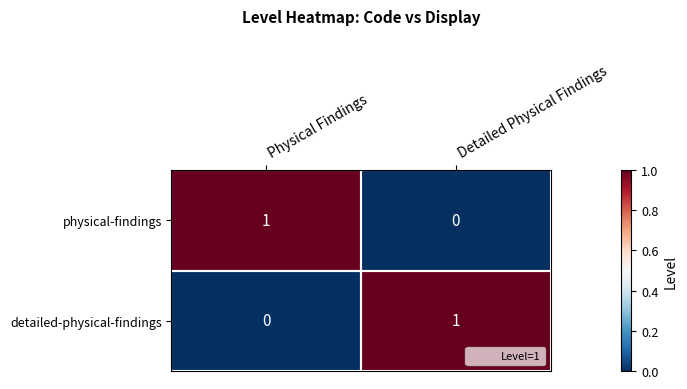

The value of detailed-physical-findings at Detailed Physical Findings is 2. True or false?

False